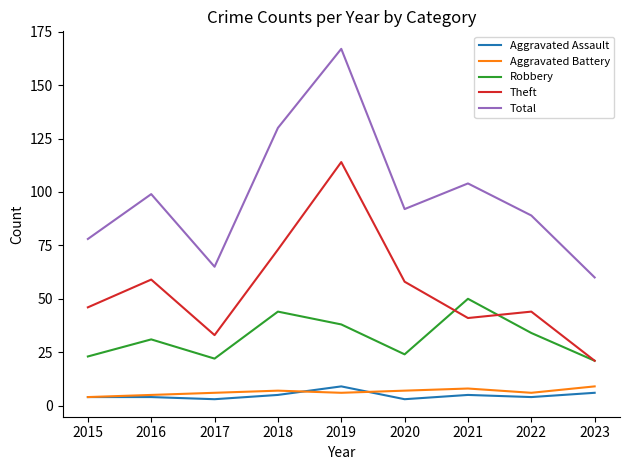

How many interior local valleys does the Theft series have?

2